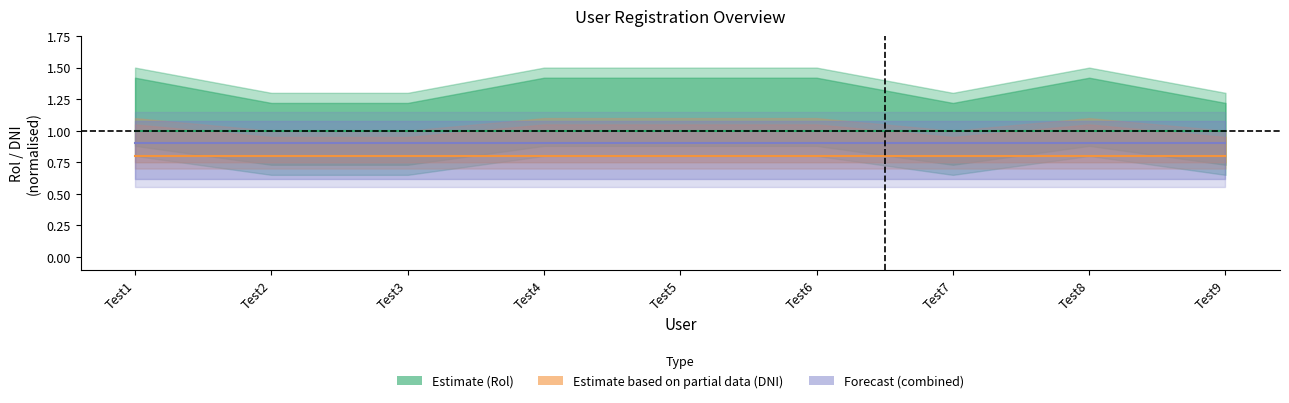

Is the value of Forecast (combined) at Test9 greater than the value of Estimate (Rol) at Test1?

No